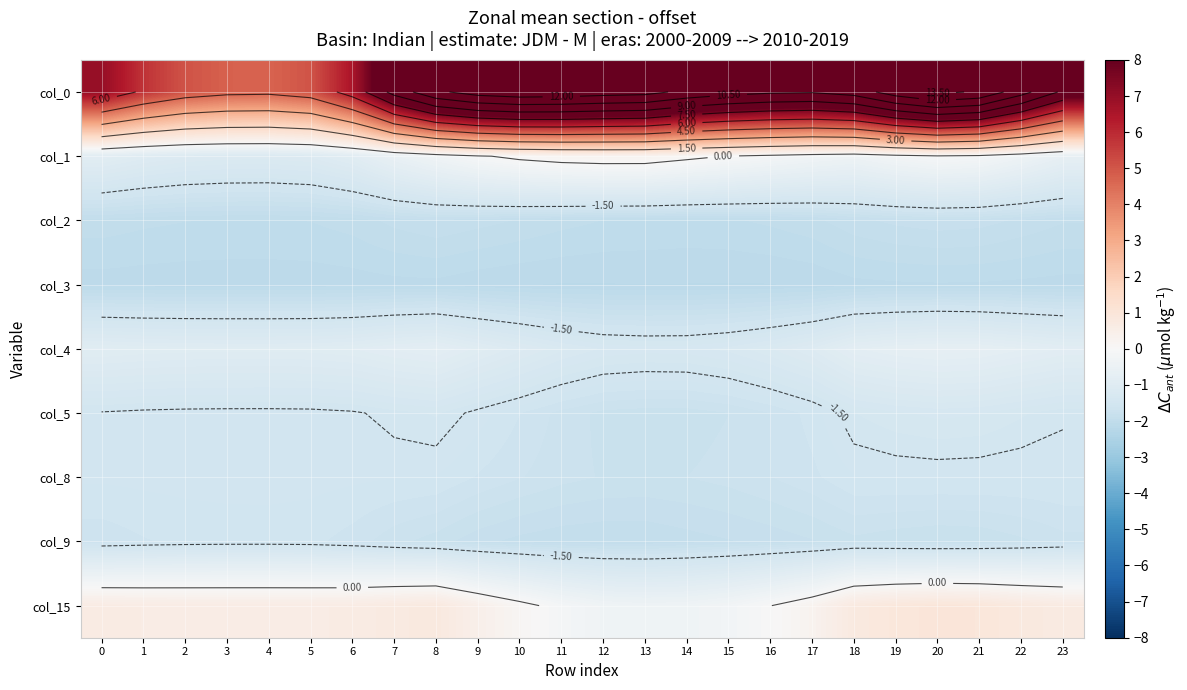

Between 8 and 18, which is larger?

8